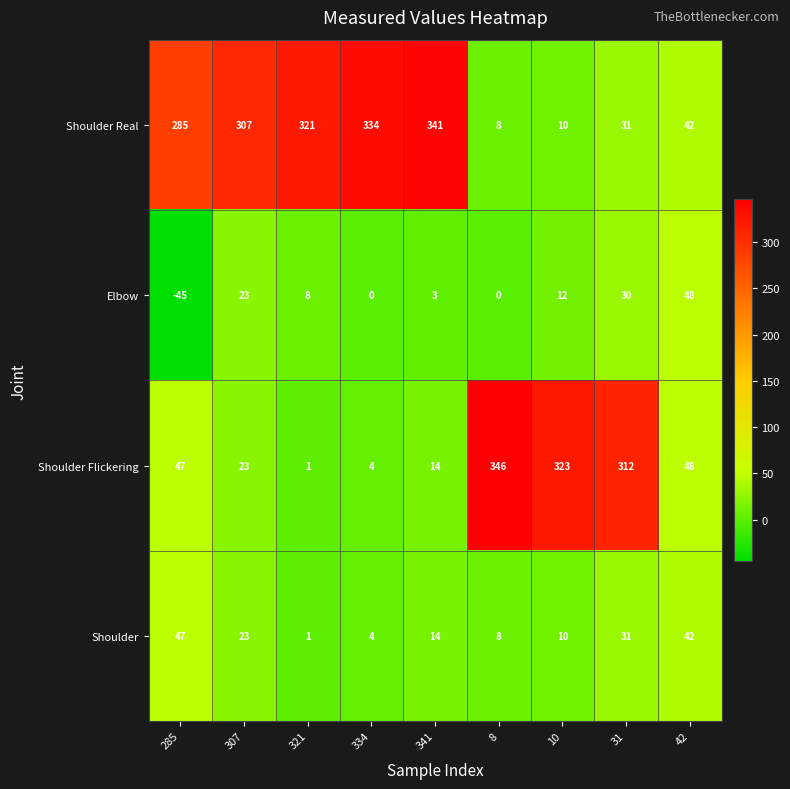

What is the spread (max minus min) of values at 341?

338